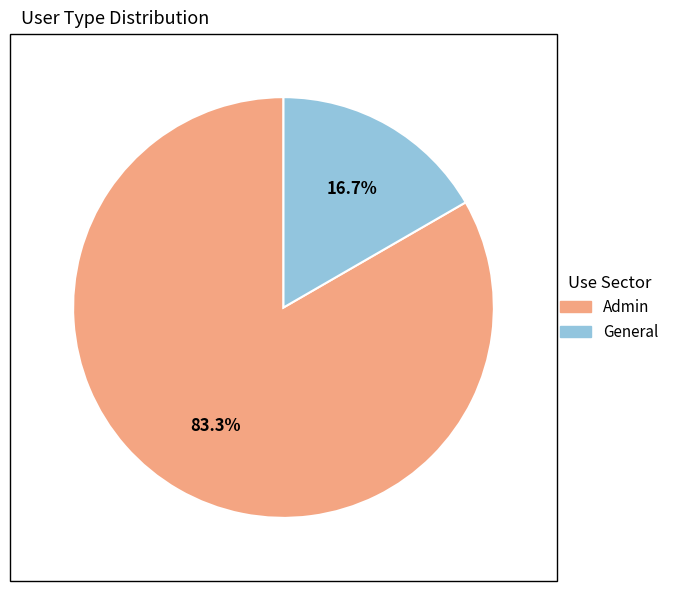

Is there any slice that represents more than half of the pie?

Yes